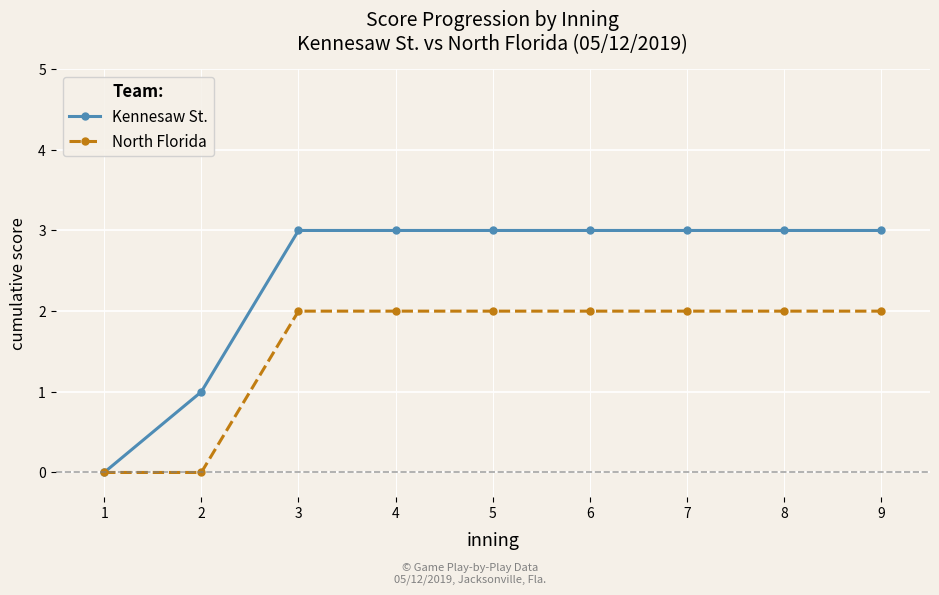

List the series in order of their peak value, highest first.

Kennesaw St., North Florida